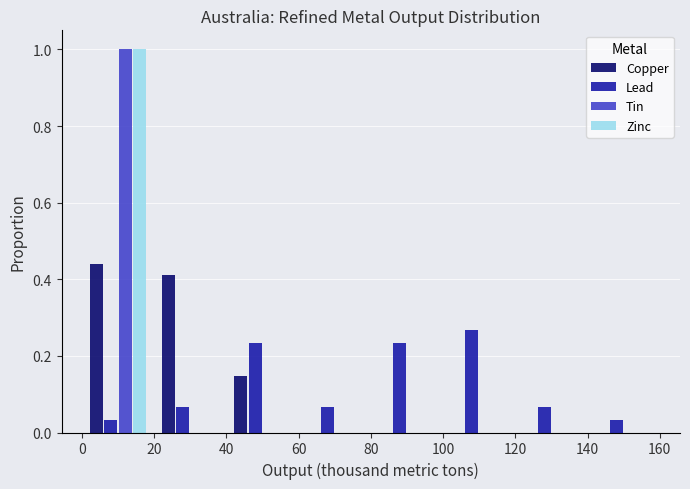

Reading left to right, list every range on the x-axis with the height of the bar of each series over it. The values are not printed on the chart, so give them approximately, as read against the axis.

0 to 20: Copper=0.44	Lead=0.04	Tin=1.00	Zinc=1.00
20 to 40: Copper=0.42	Lead=0.06	Tin=0	Zinc=0
40 to 60: Copper=0.14	Lead=0.24	Tin=0	Zinc=0
60 to 80: Copper=0	Lead=0.06	Tin=0	Zinc=0
80 to 100: Copper=0	Lead=0.24	Tin=0	Zinc=0
100 to 120: Copper=0	Lead=0.26	Tin=0	Zinc=0
120 to 140: Copper=0	Lead=0.06	Tin=0	Zinc=0
140 to 160: Copper=0	Lead=0.04	Tin=0	Zinc=0